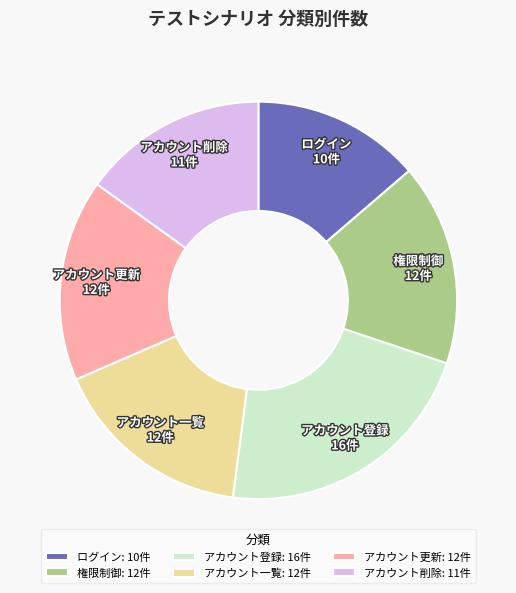

Which slice is the largest?

アカウント登録